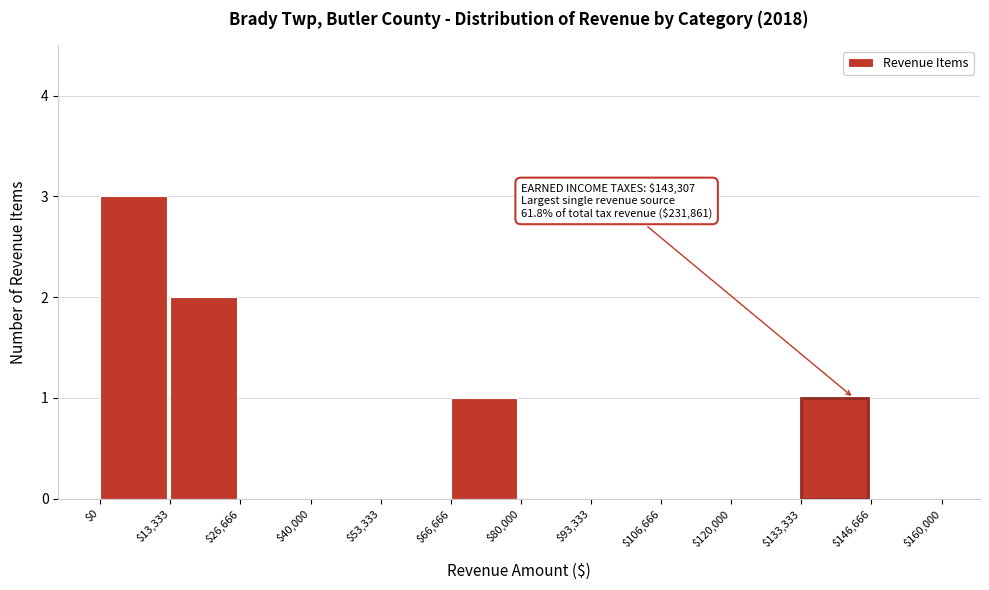

Which range on the x-axis has the tallest bar?

$0 to $13,333